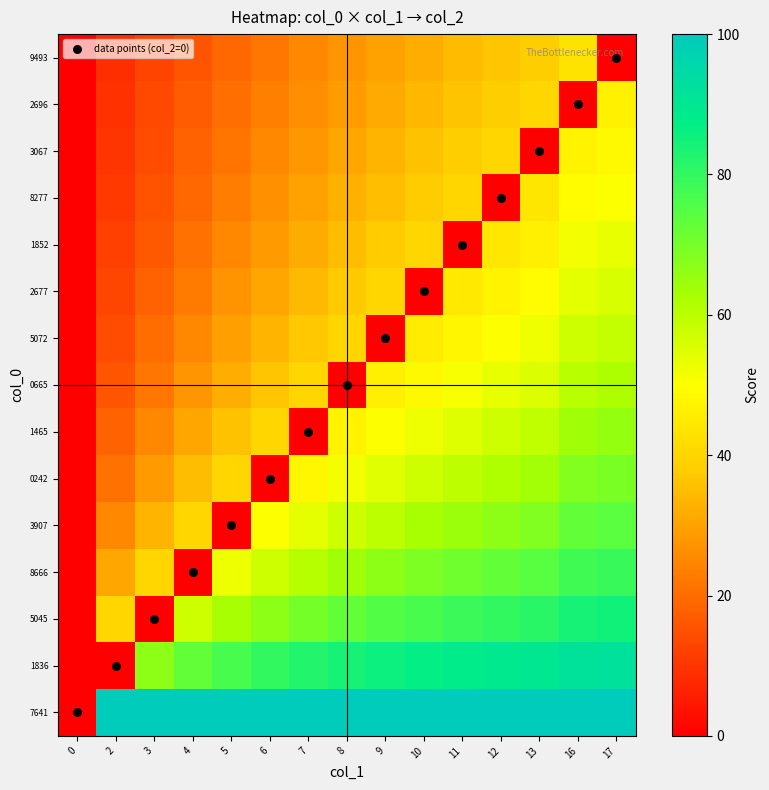

What is the greatest value displayed?

100.0